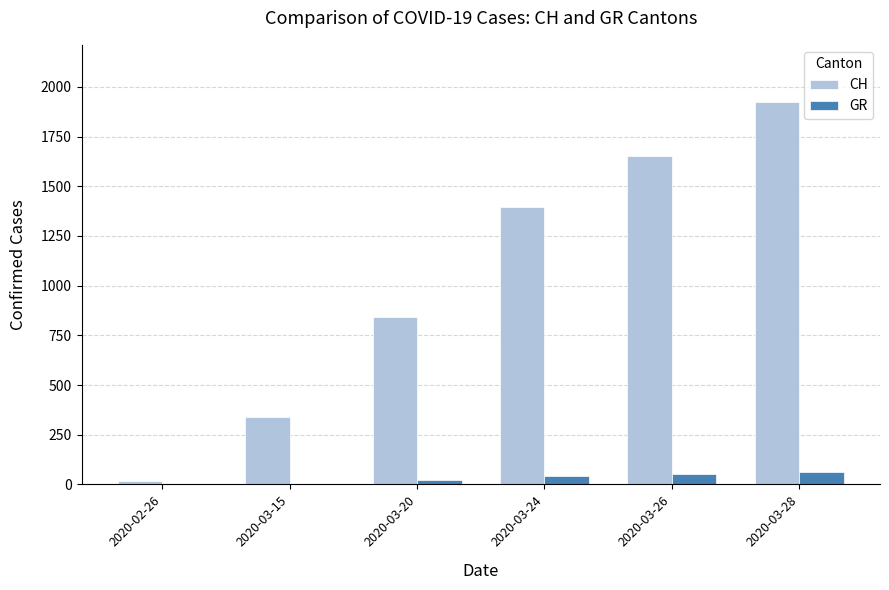

Reading right to left, what are all the values shown in this chart?

CH: 1923	1653	1394	841	338	16
GR: 63	52	43	24	0	0